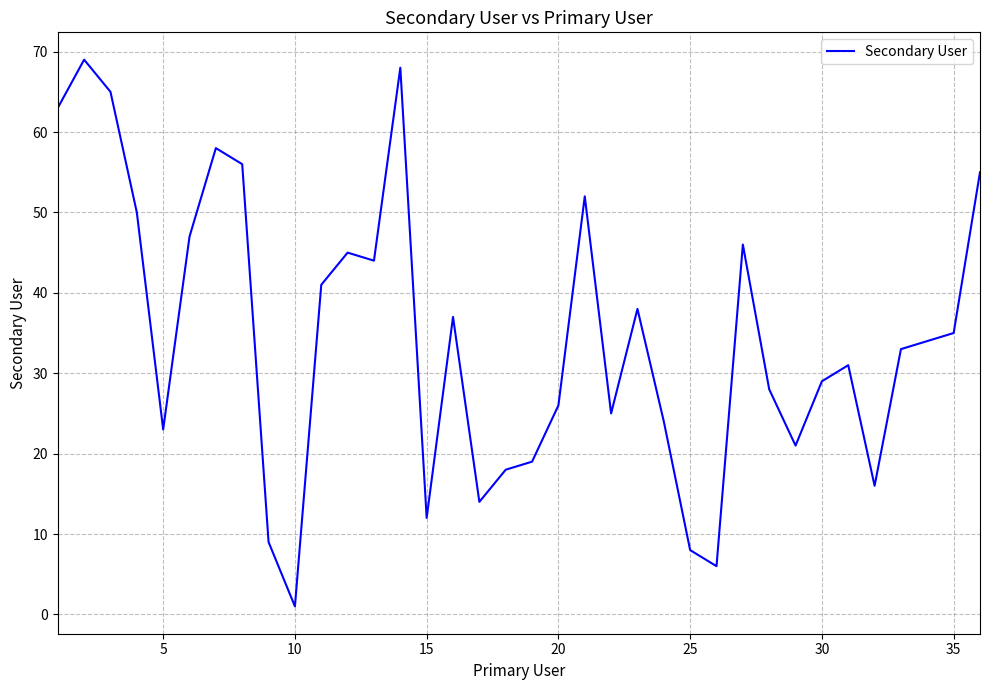

What is the difference between the maximum and minimum values?

68